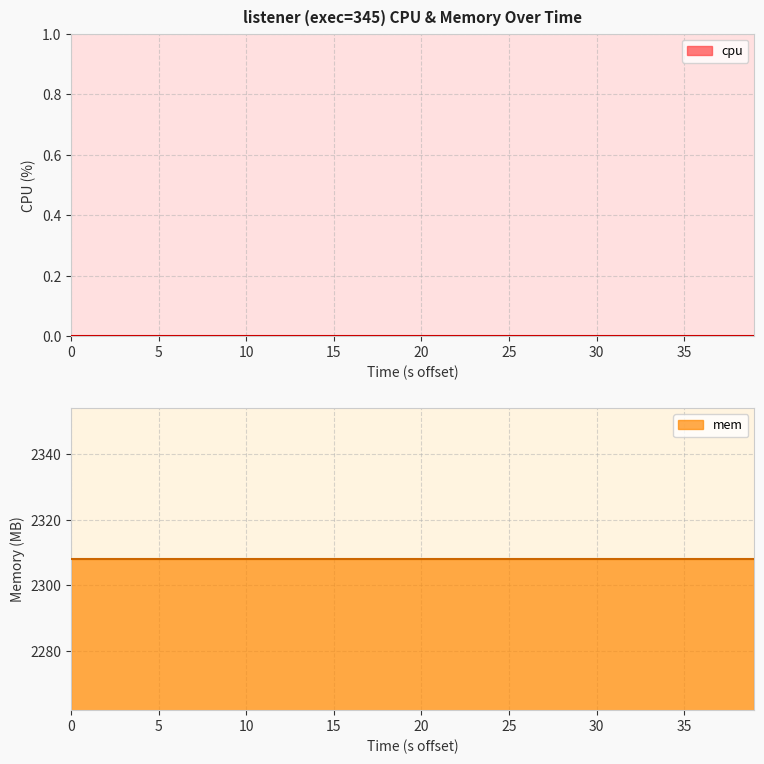

Does the chart have visible grid lines?

Yes